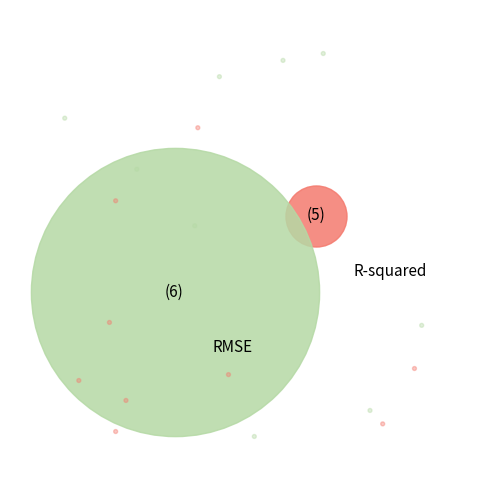

What is the smallest slice in the pie chart?

R-squared